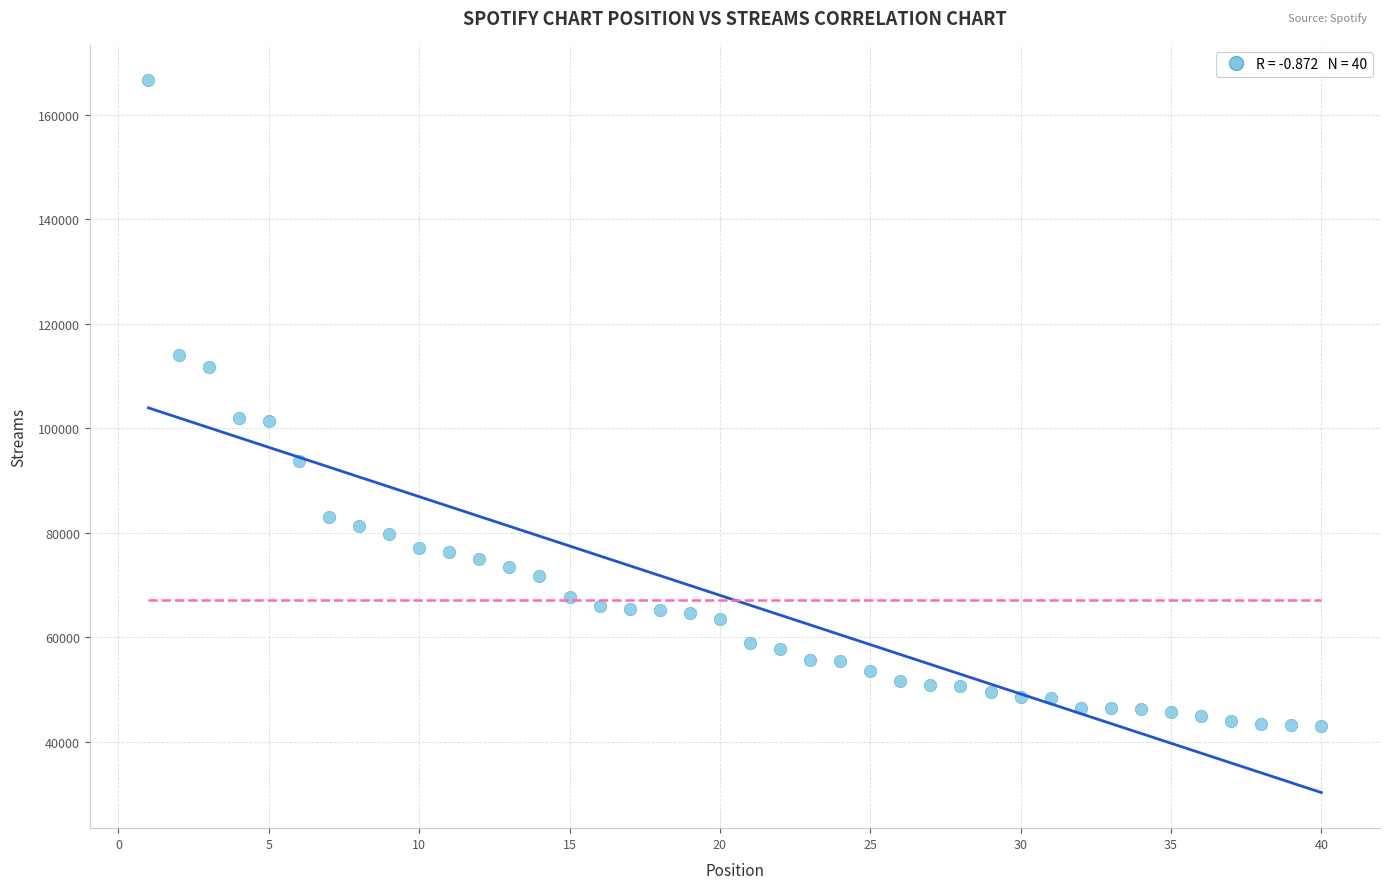

What is the range of X values (max minus min)?

39